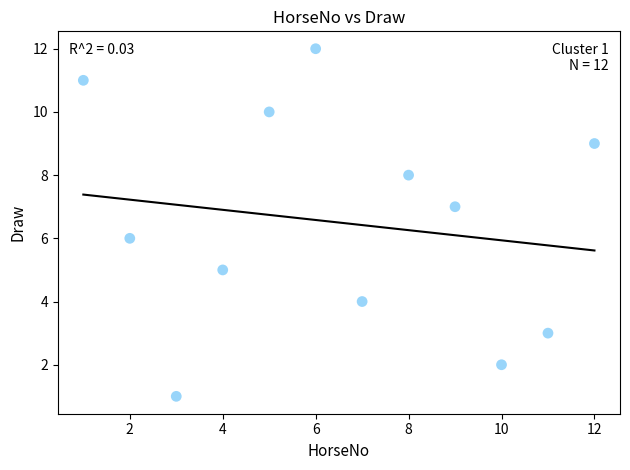

What is the range of X values (max minus min)?

11